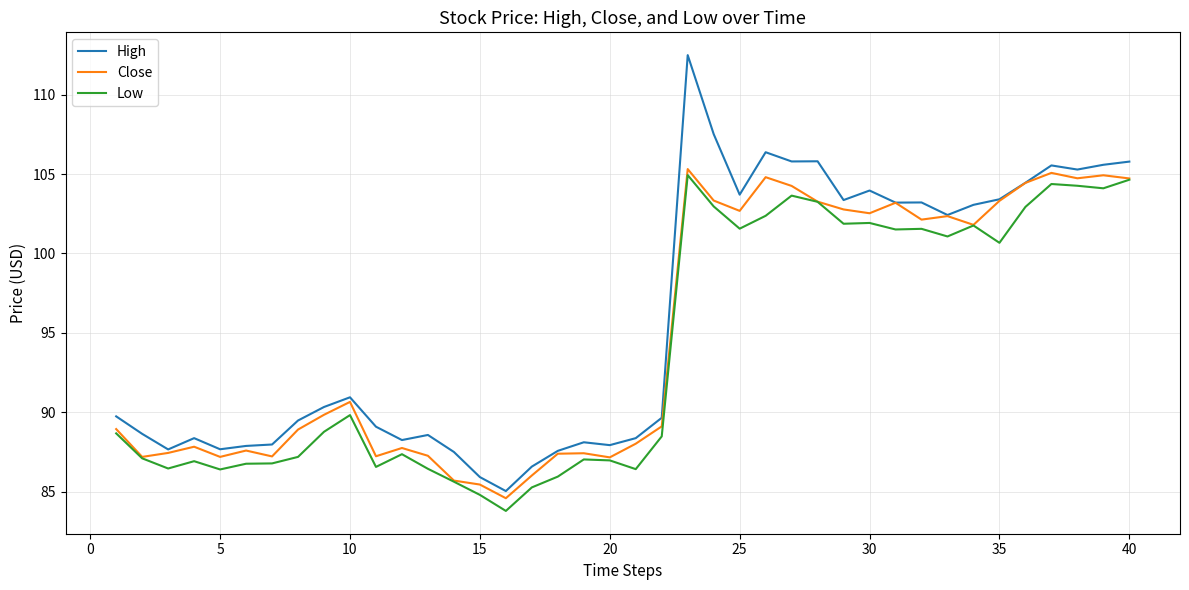

What are all the series names shown in the legend?

High, Close, Low